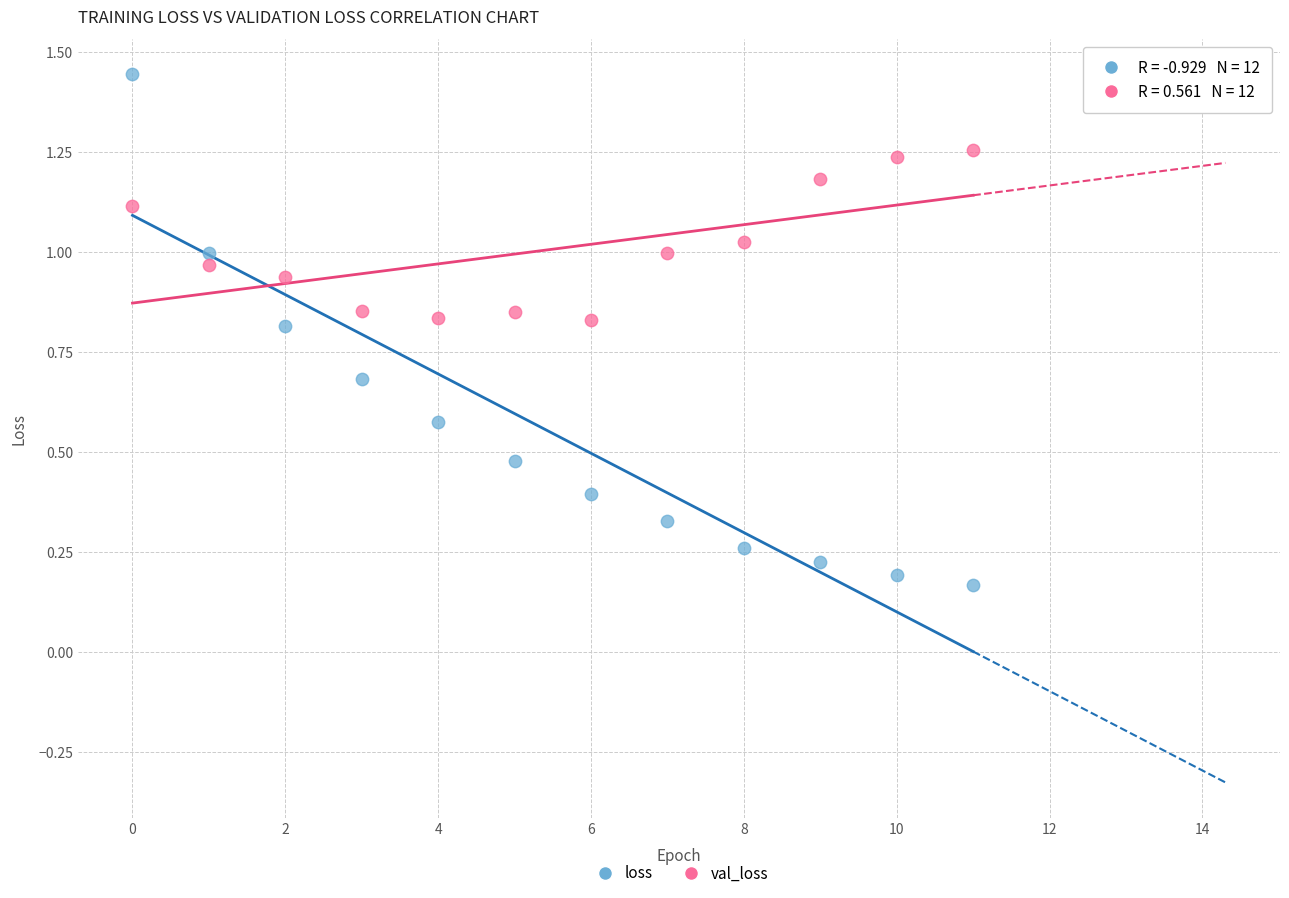

Which series reaches the maximum Y coordinate?

loss